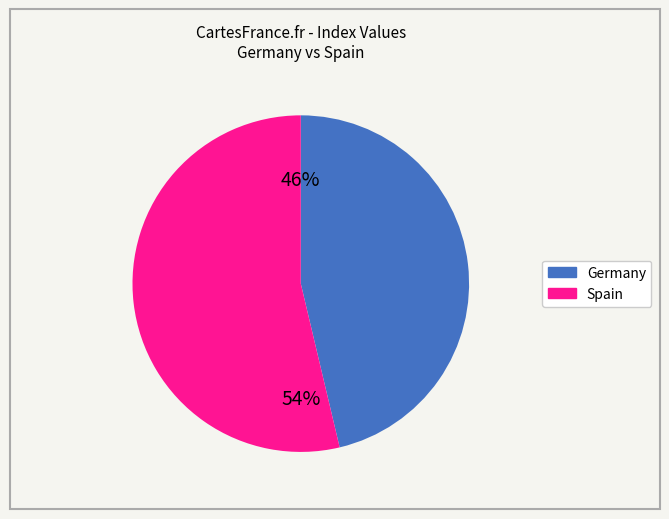

To the nearest percent, what is the average slice percentage?

50%